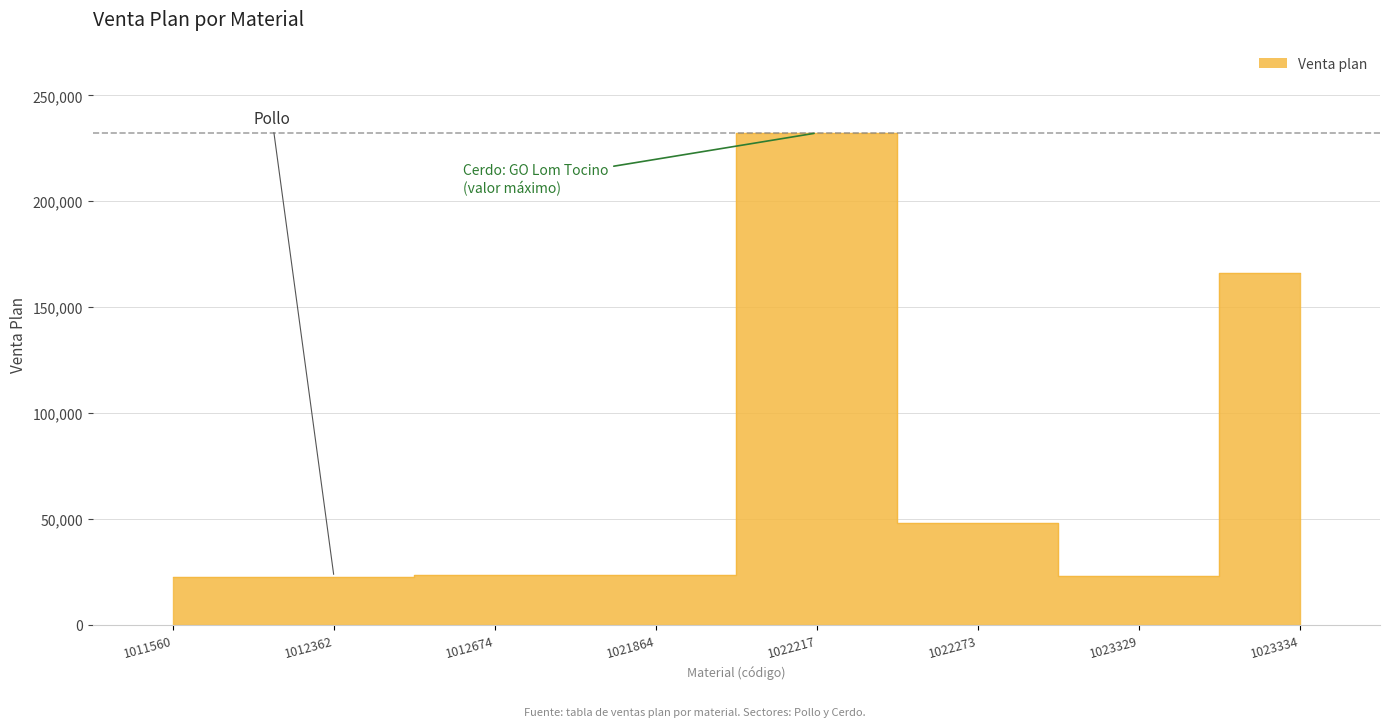

What is the ratio of the value at 1012674 to the value at 1011560?

1.0